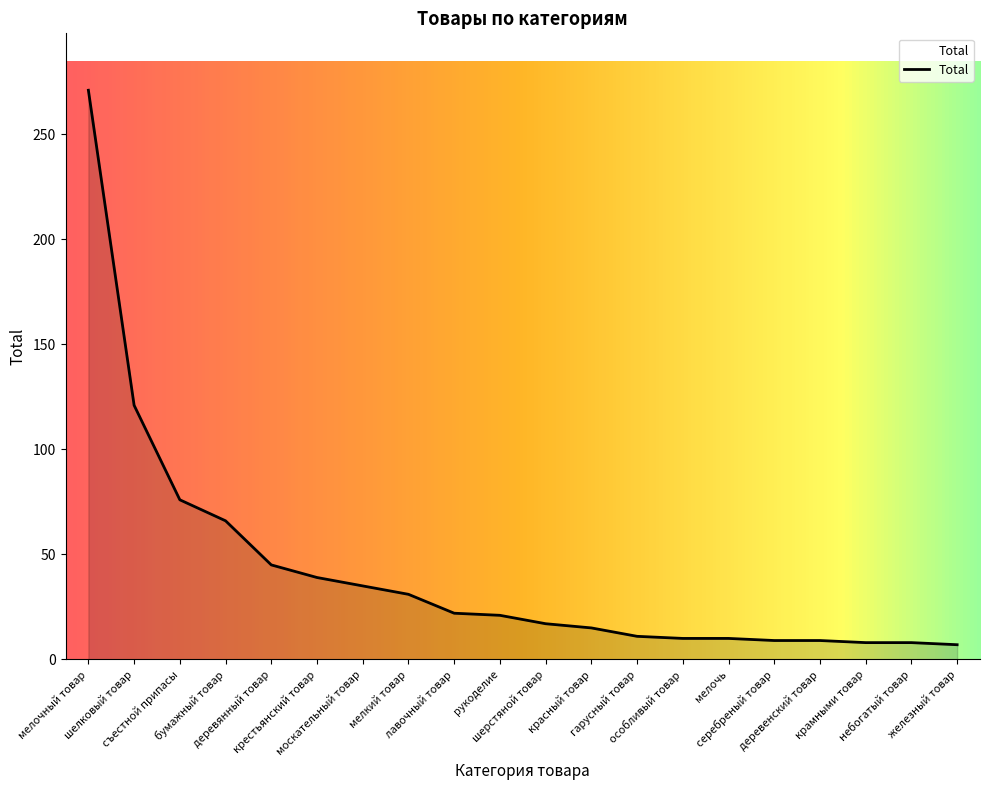

What is the greatest value displayed?

271